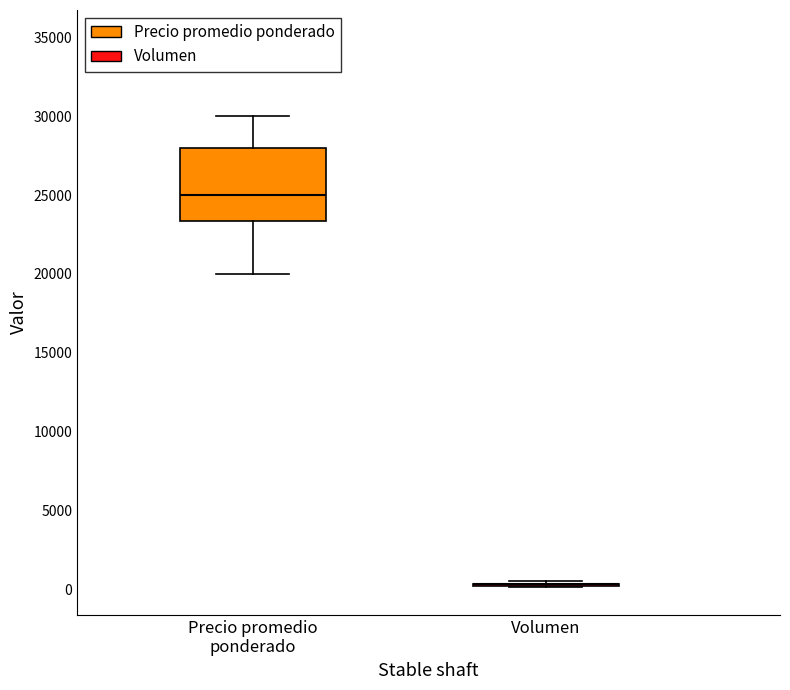

Which box is the tallest, from its lower edge to its upper edge?

Precio promedio ponderado